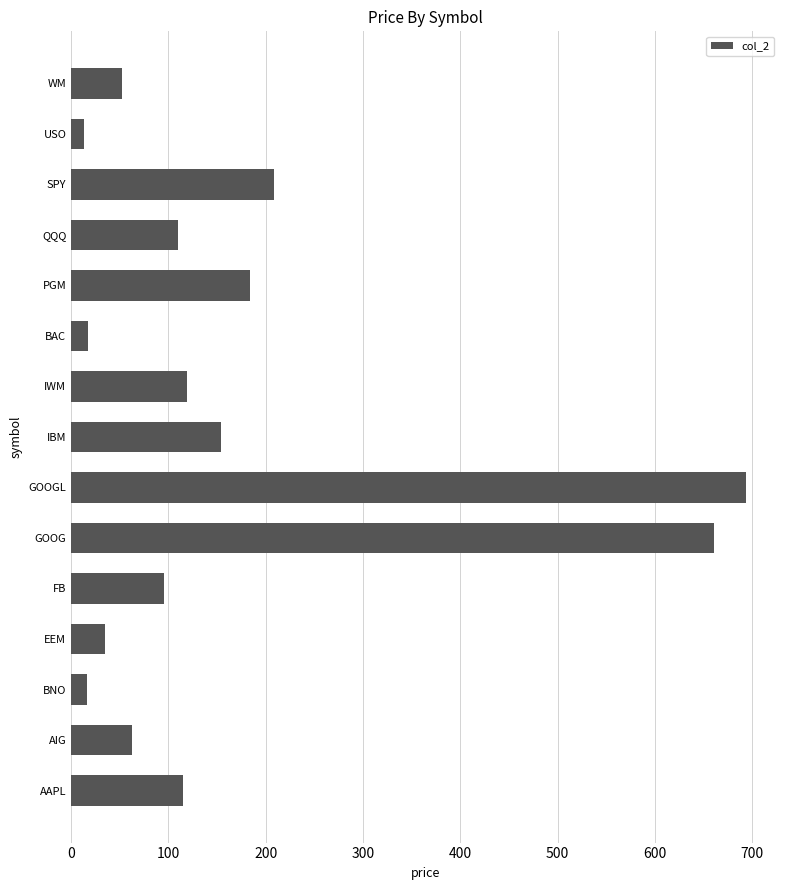

What is the average value?

169.2